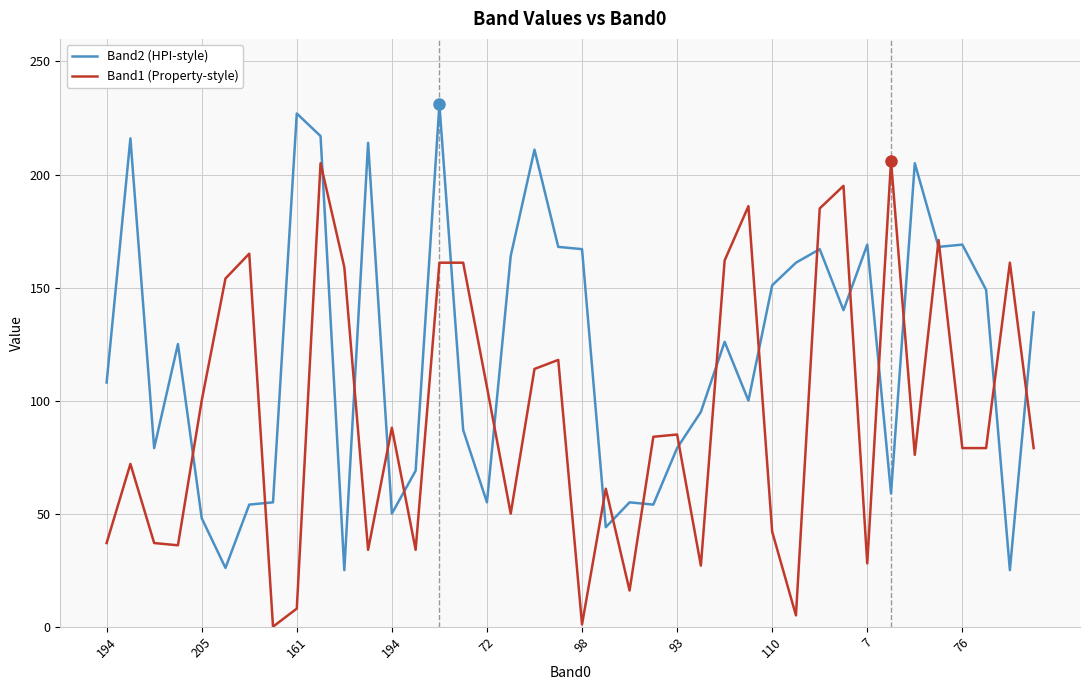

List the series in order of their peak value, highest first.

Band2 (HPI-style), Band1 (Property-style)